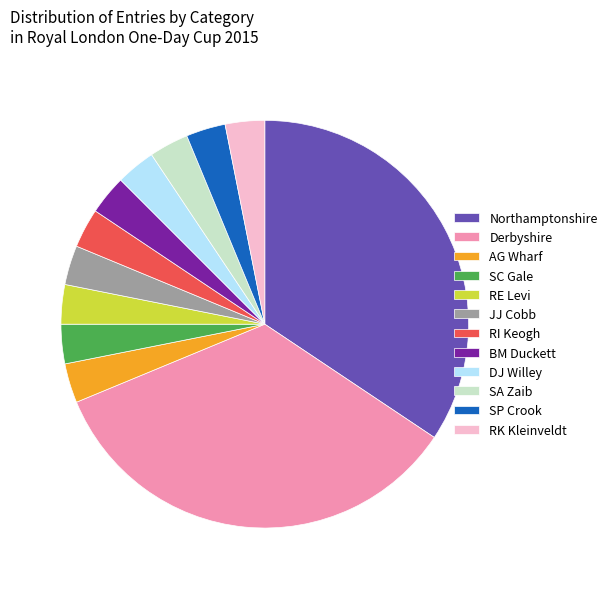

Is there a majority slice in this chart?

No